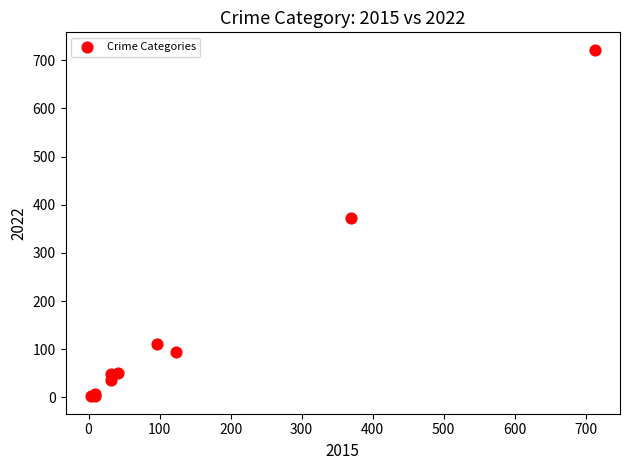

What Y value in the scatter plot is closest to 362?

372